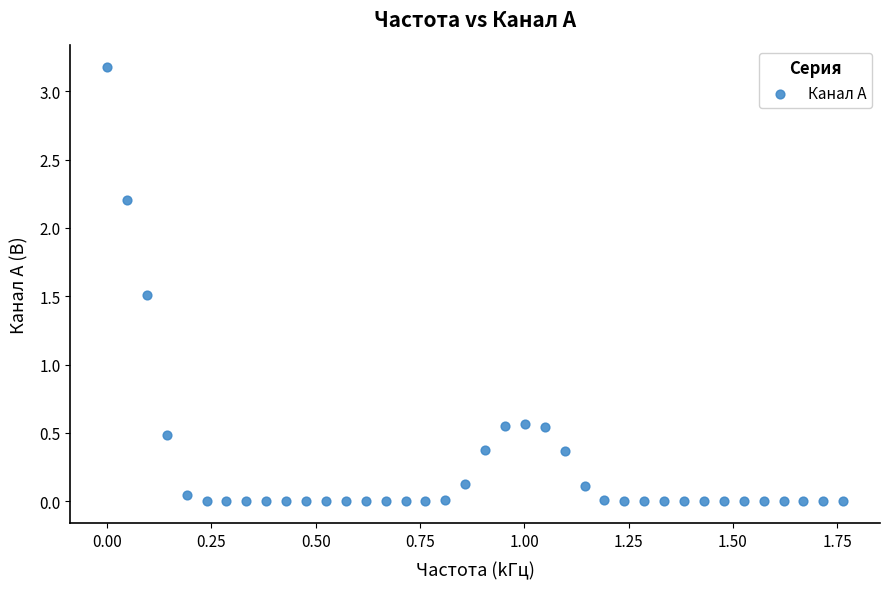

What is the range of Y values (max minus min)?

3.2